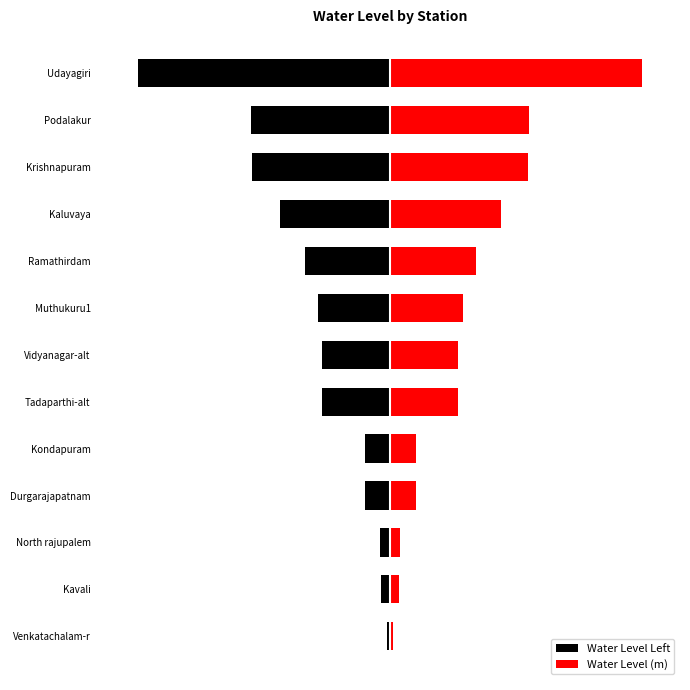

Which series has the largest total across all categories?

Water Level (m)